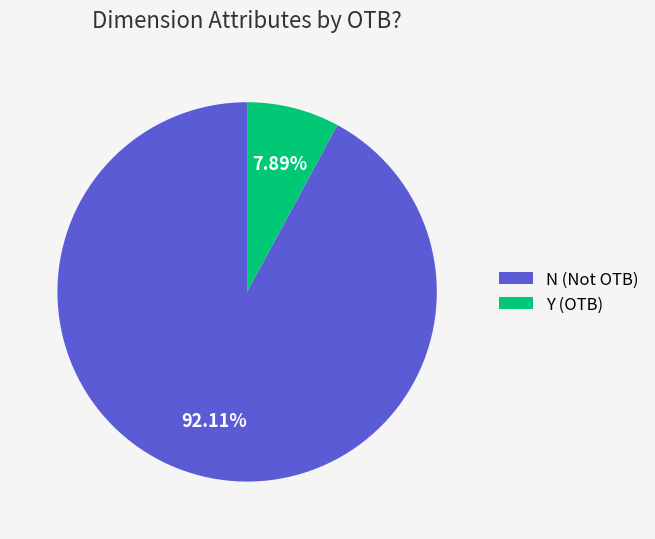

How many slices are in this pie chart?

2